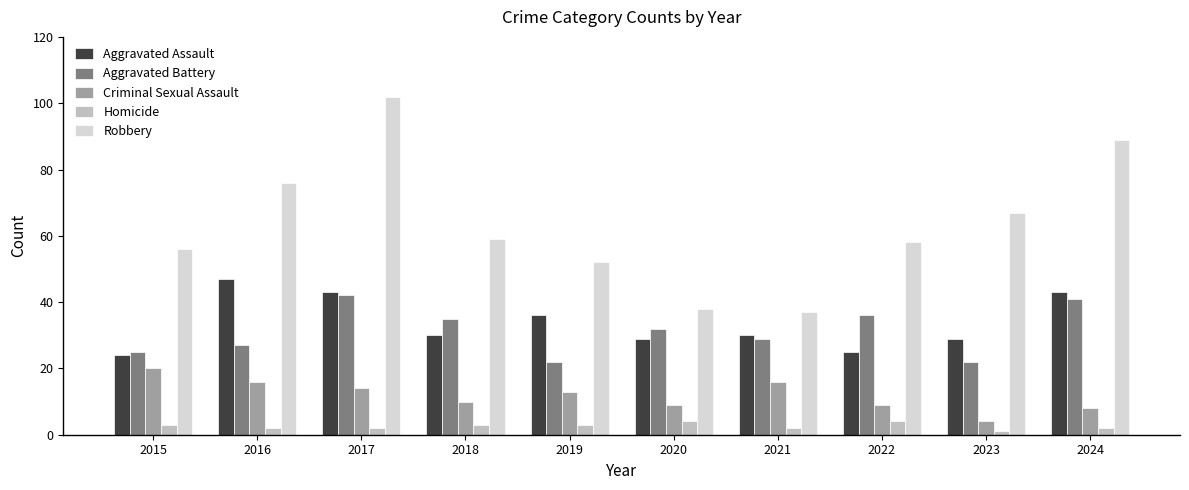

The value of Aggravated Assault at 2021 is 11. True or false?

False